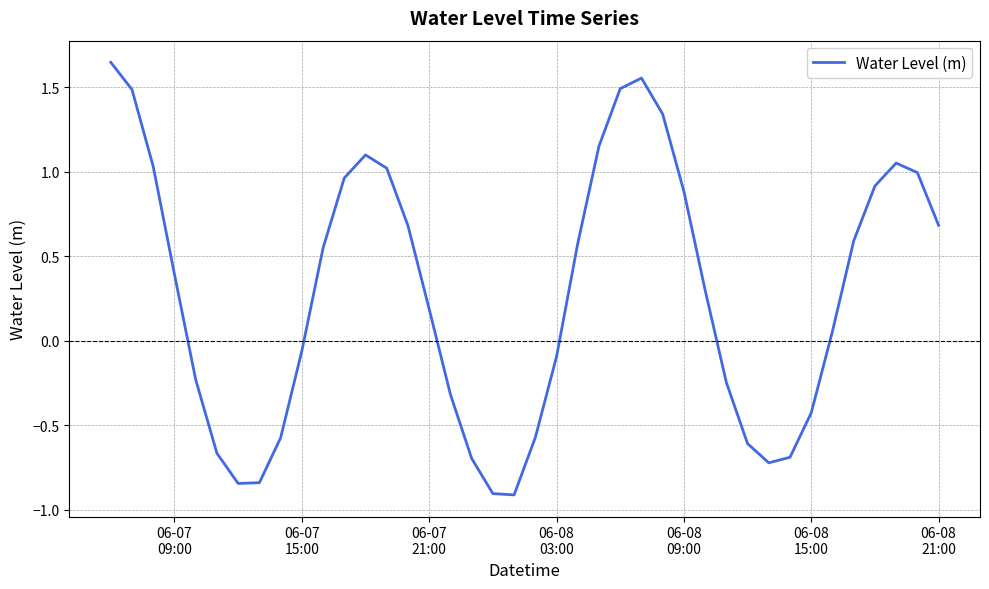

What is the difference between the maximum and minimum values?

2.6